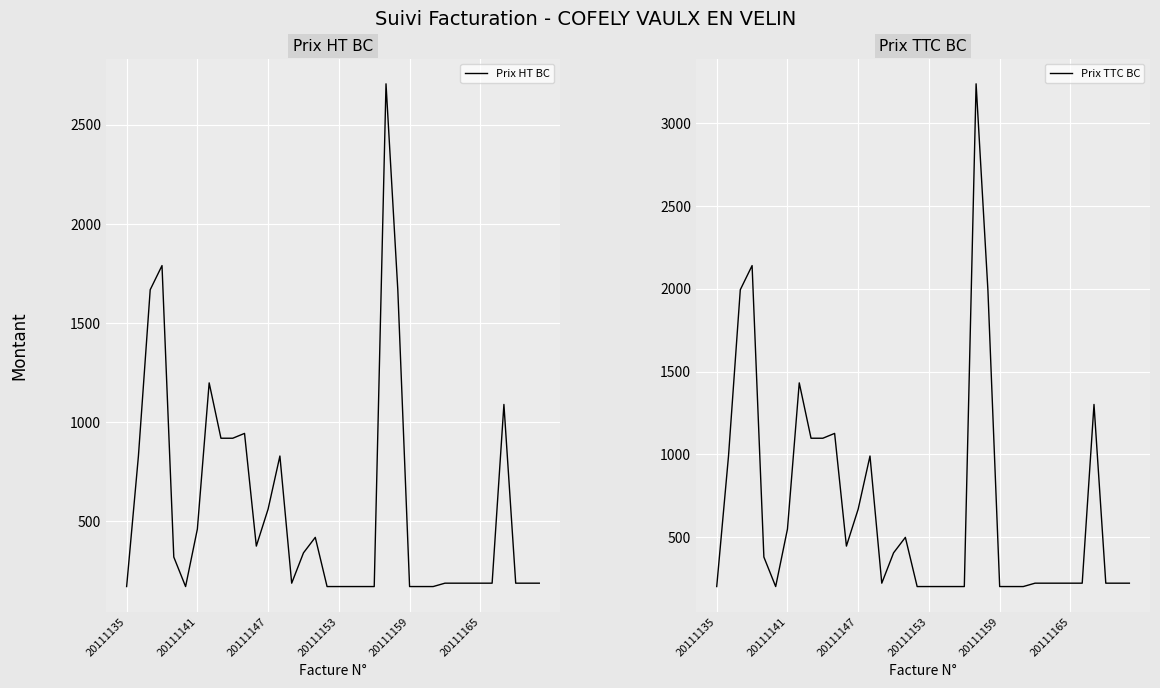

What is the maximum value shown in the chart?

3235.7